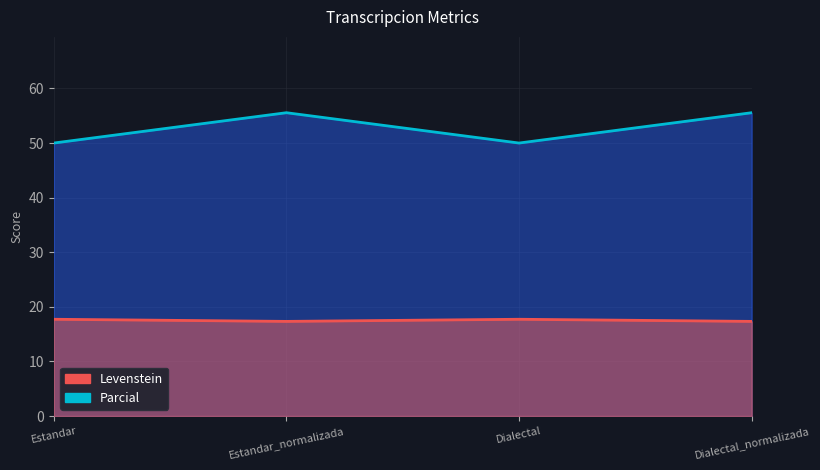

At which label is Parcial closest to 17?

Estandar_normalizada